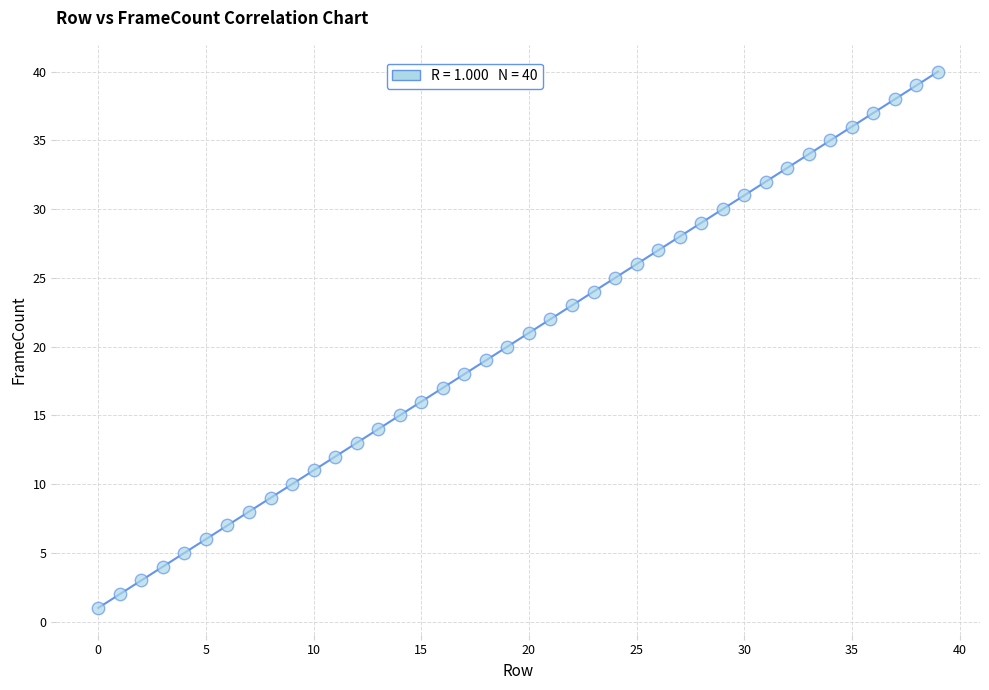

What is the range of Y values (max minus min)?

39